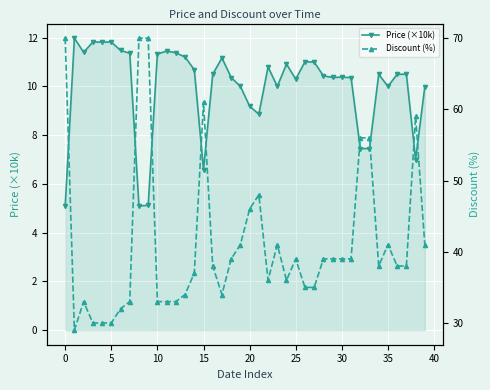

Rank the series by their average value, from lowest to highest.

Price (×10k), Discount (%)